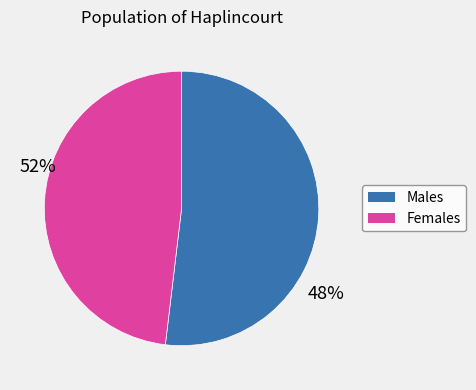

How many segments does this pie chart have?

2